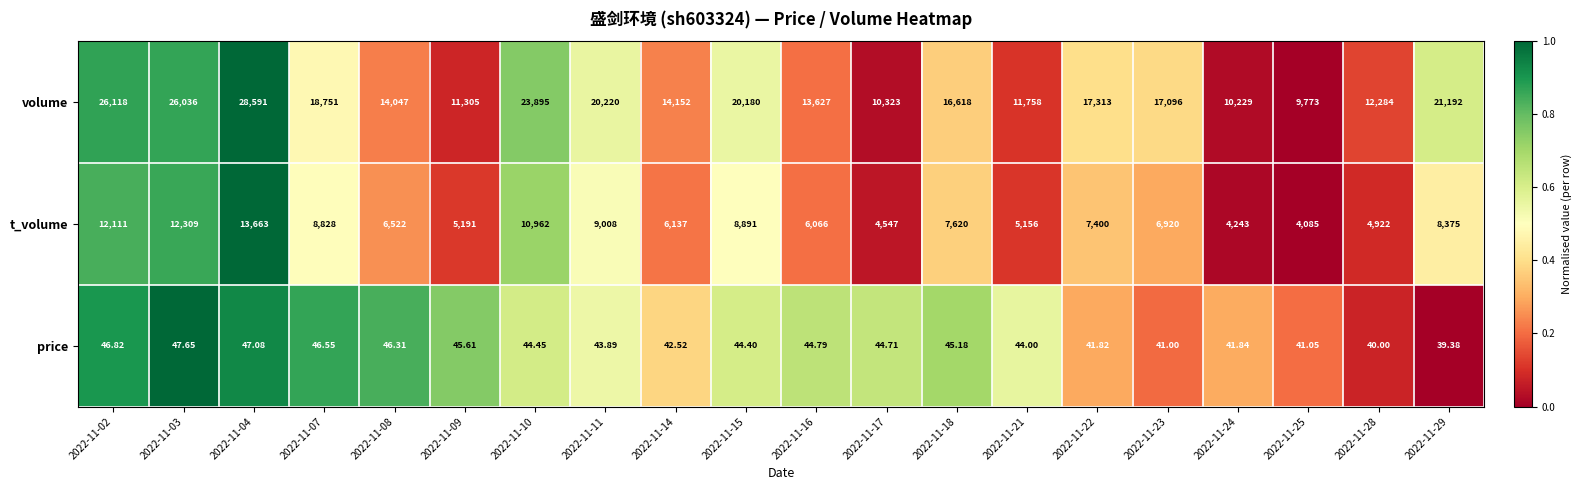

List the series in order of their overall mean, lowest first.

price, t_volume, volume